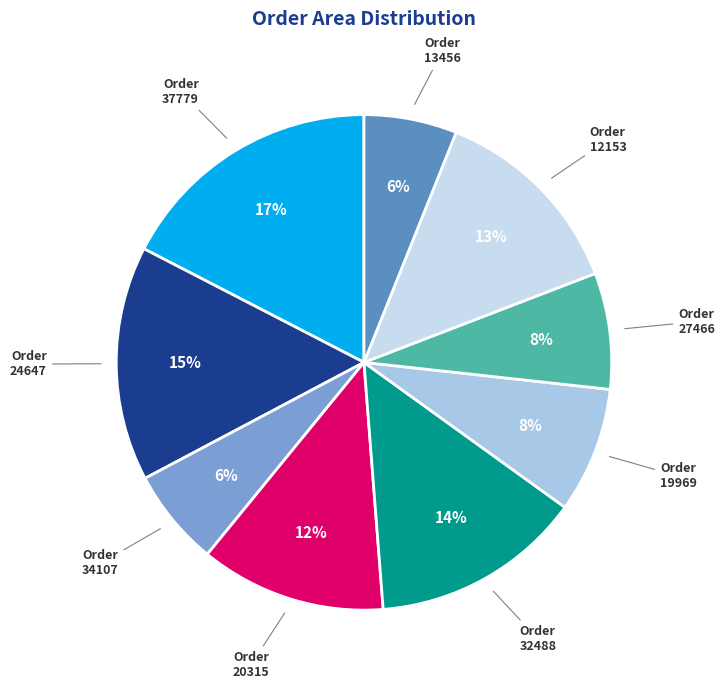

How many segments does this pie chart have?

9